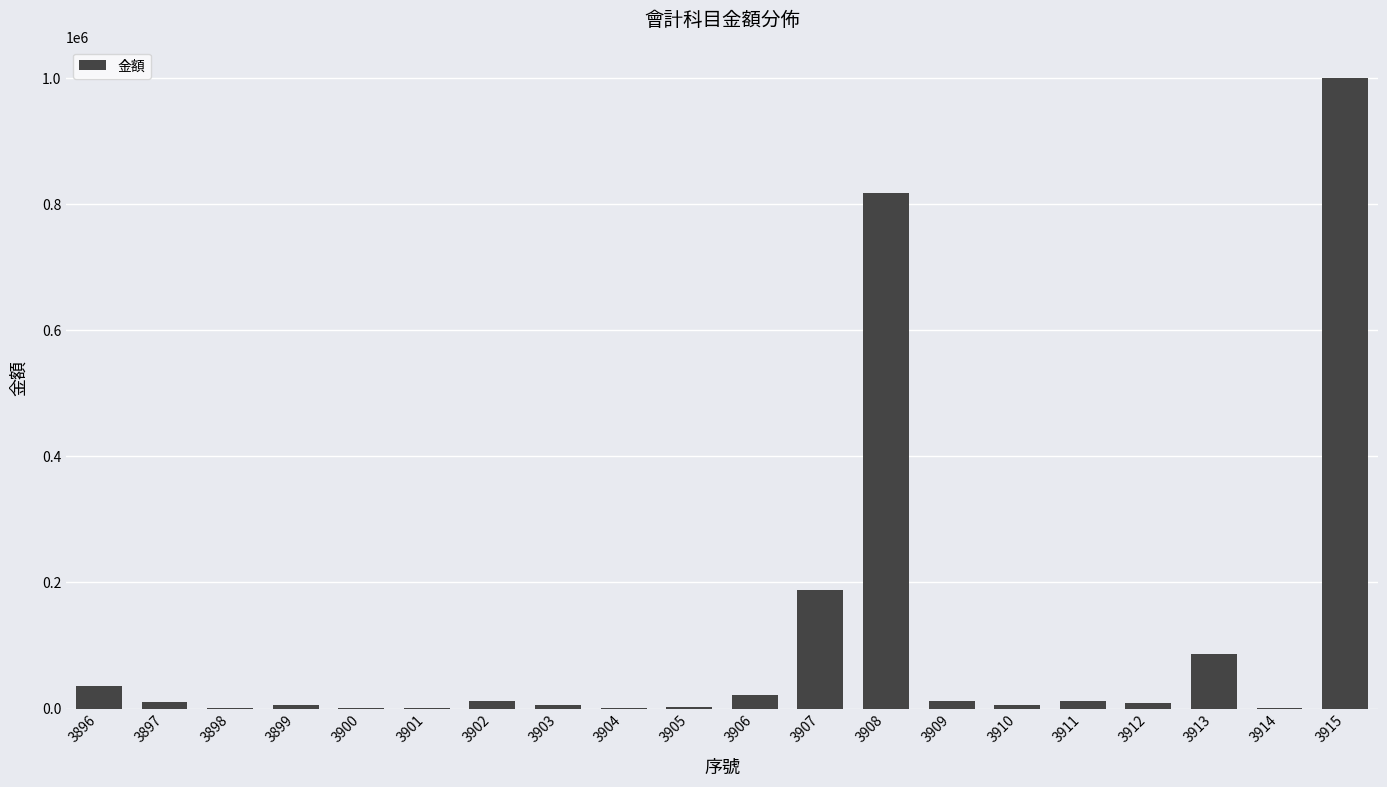

What is the change in value from 3912 to 3914?

-8021